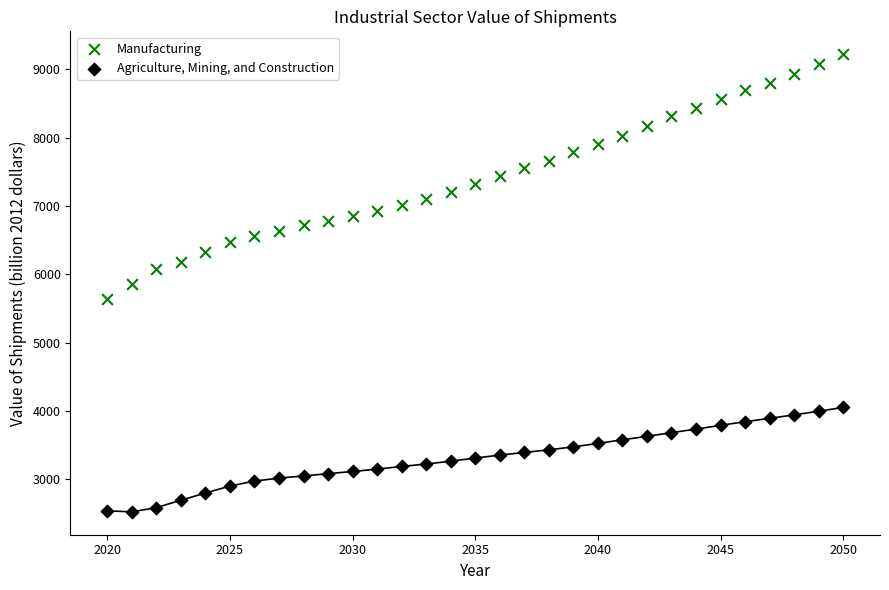

Across all data points, what is the range of Y values (max minus min)?

6700.1